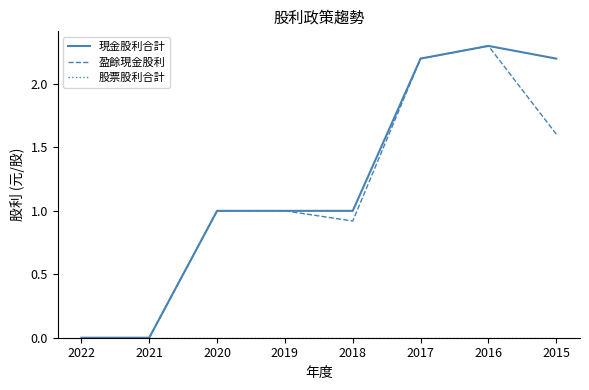

True or false: 現金股利合計 has a value of 0.3 at 2019.

False